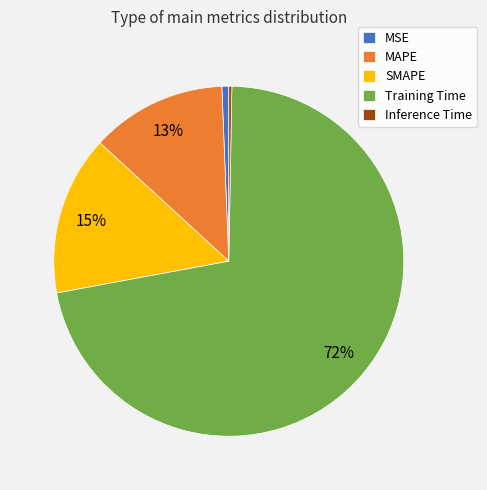

Which category accounts for the majority?

Training Time